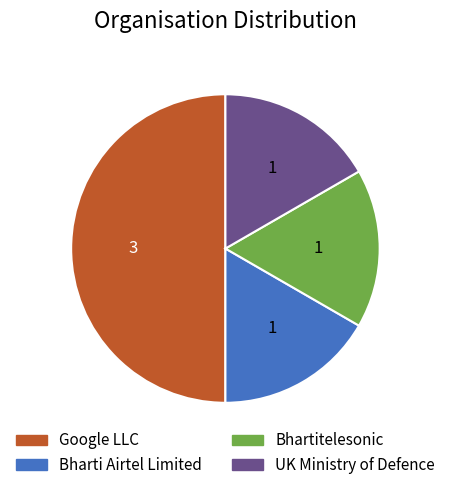

How many slices are in this pie chart?

4